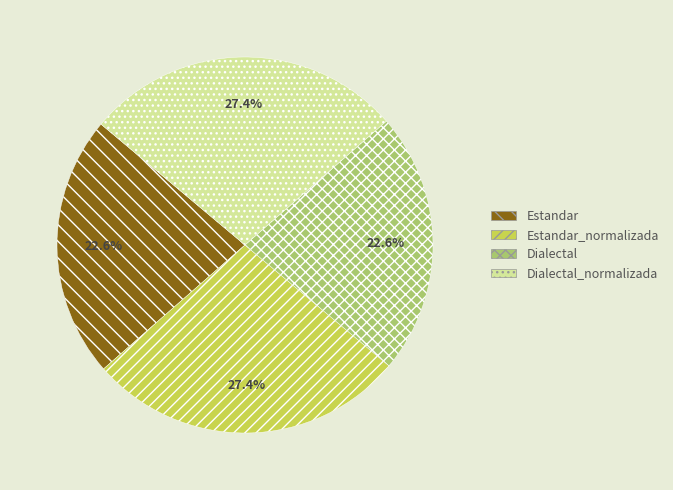

Is there a majority slice in this chart?

No